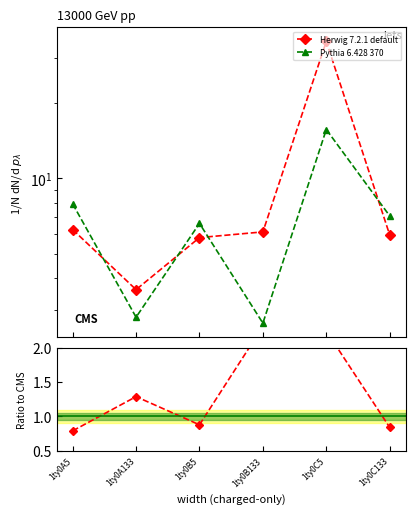

How many categories are shown in the chart?

6